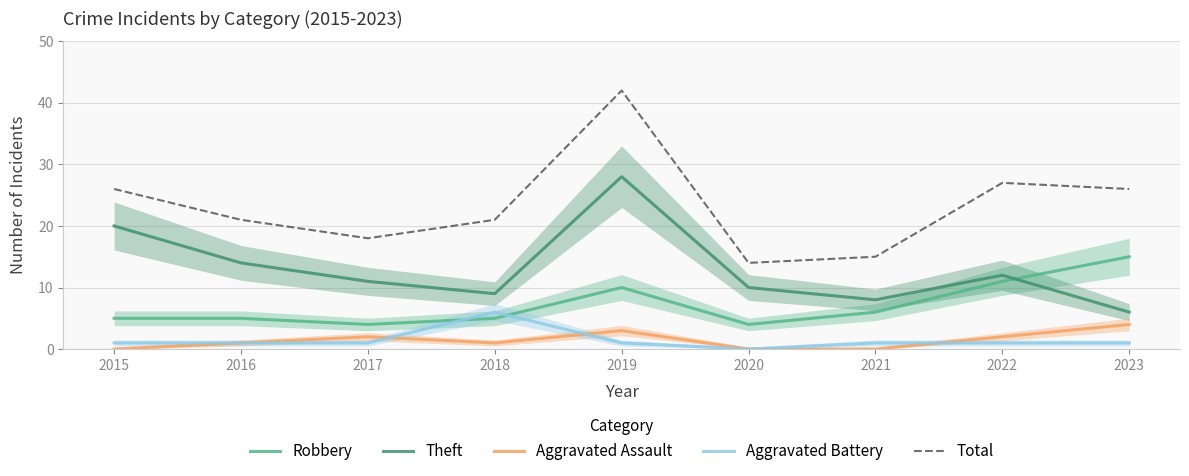

What is the value of the Total point at the 1st from the left?

26